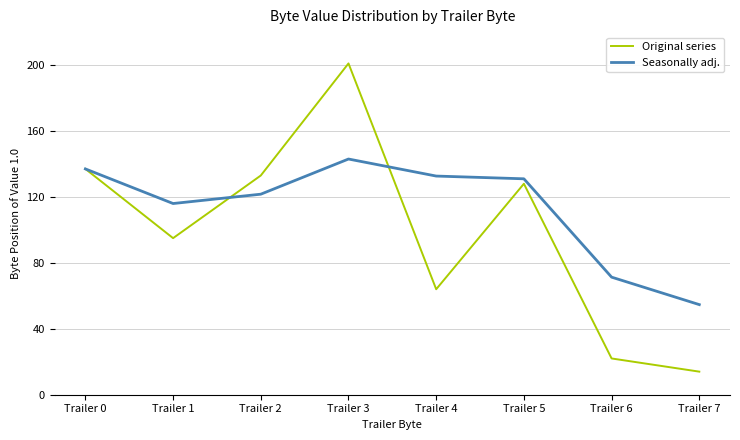

Rank the series by their maximum value, from lowest to highest.

Seasonally adj., Original series